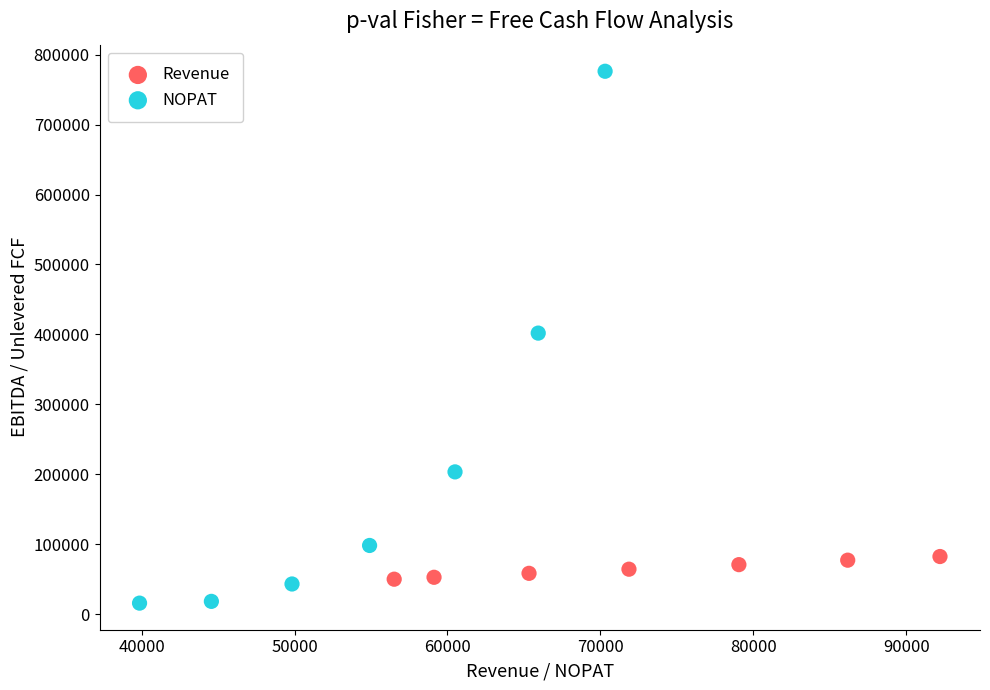

Which series reaches the minimum Y coordinate?

NOPAT